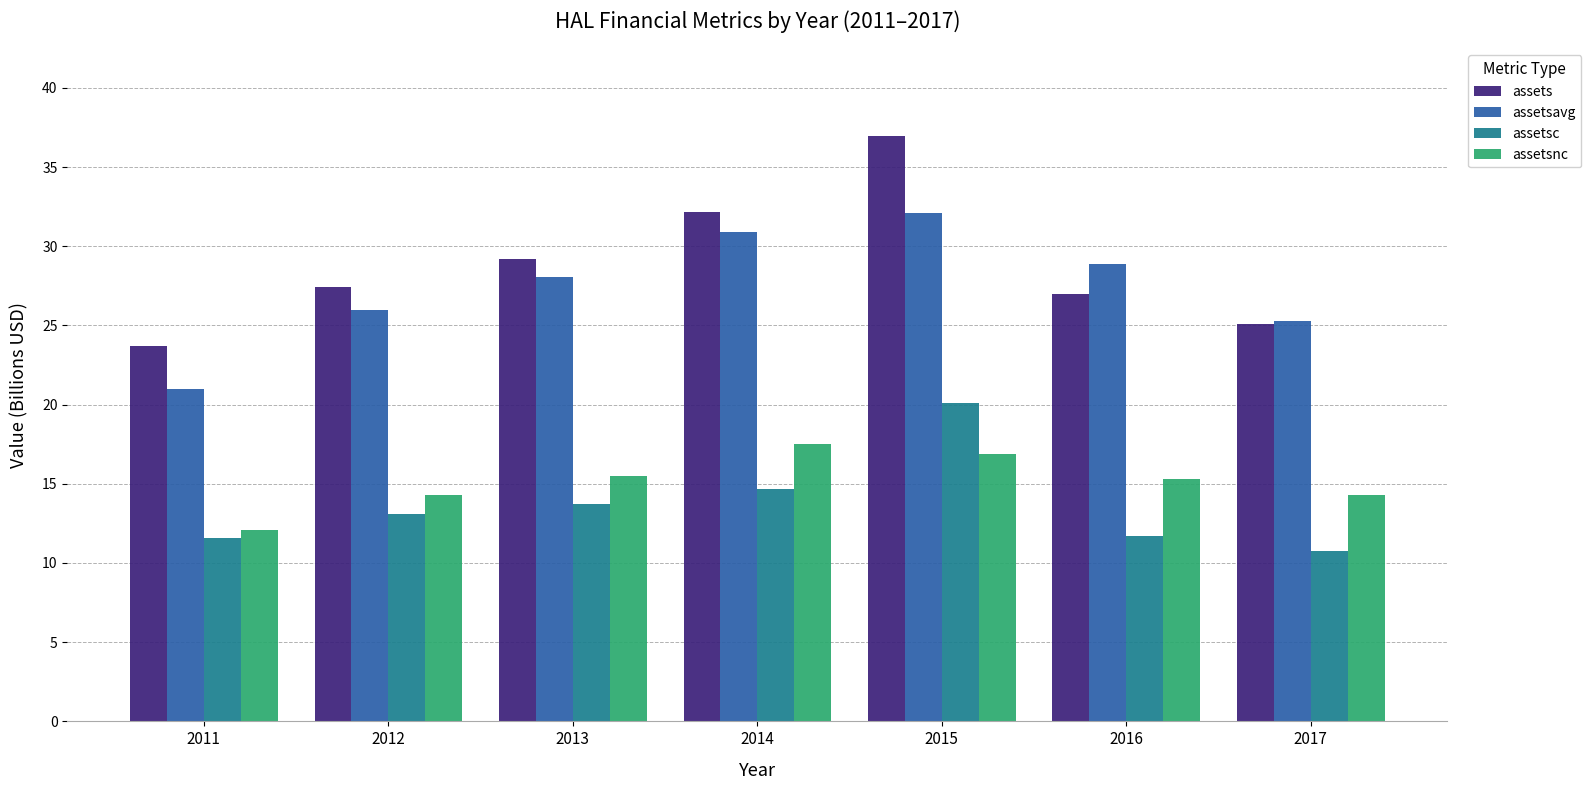

What are all the series names shown in the legend?

assets, assetsavg, assetsc, assetsnc